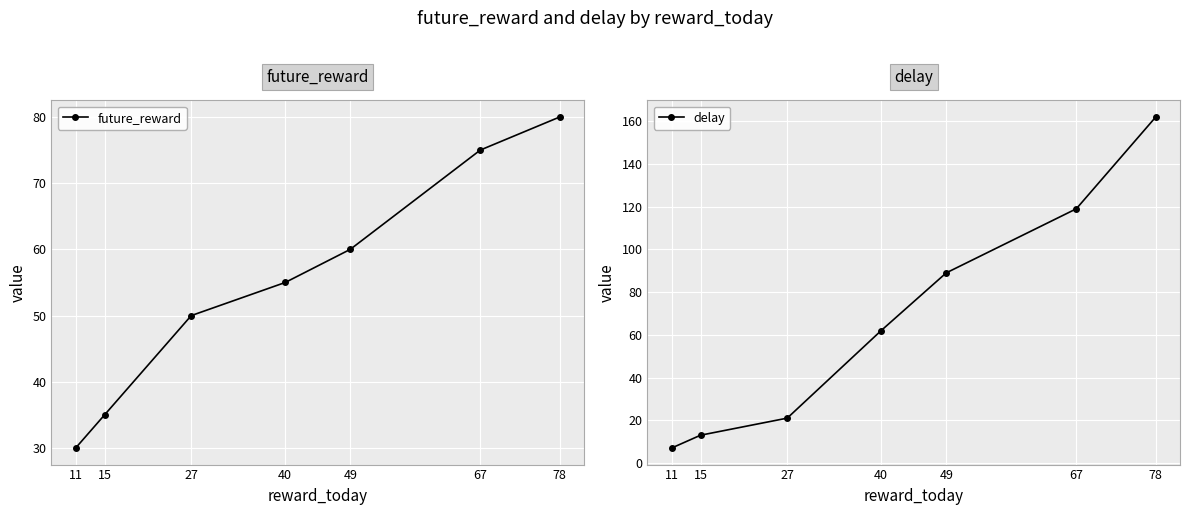

Where is future_reward nearest to the value 55?

40